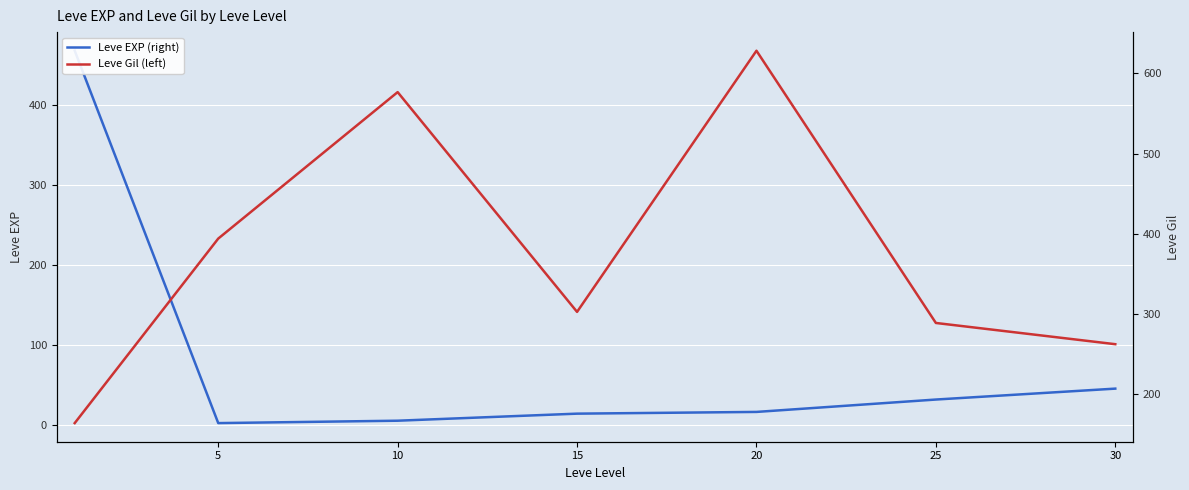

At which category is the sum across all series the highest?

20